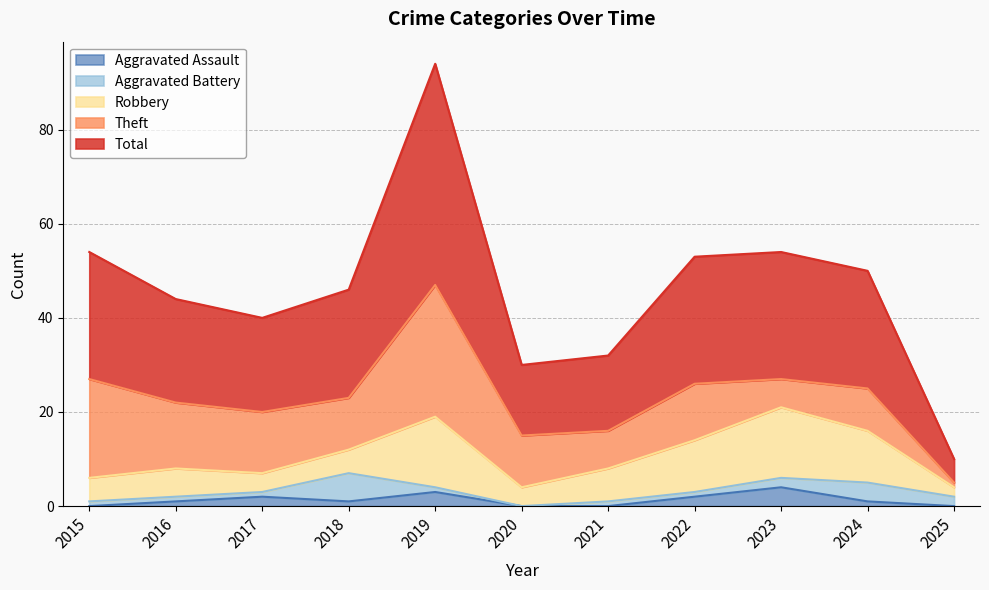

True or false: Total and Aggravated Battery cross at least once.

False